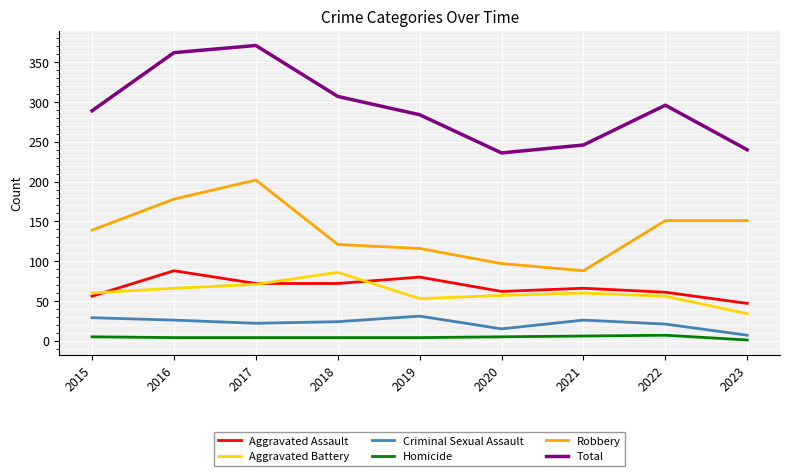

True or false: Robbery has more than 2 points higher than both neighbors.

False